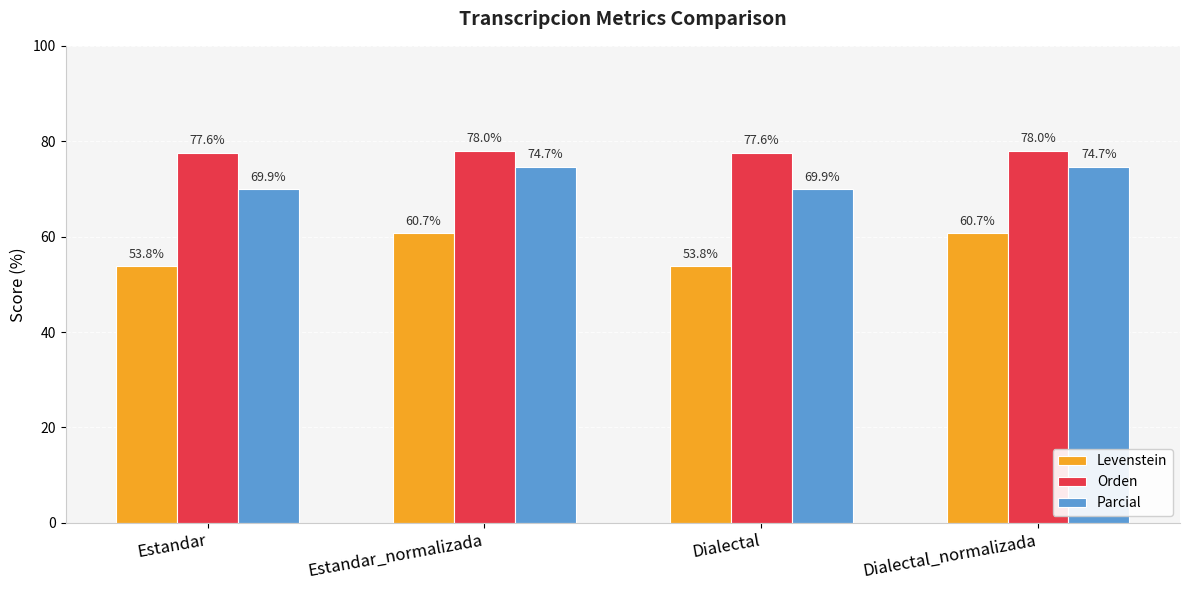

Is it true that Parcial equals 28.5 at Dialectal?

False